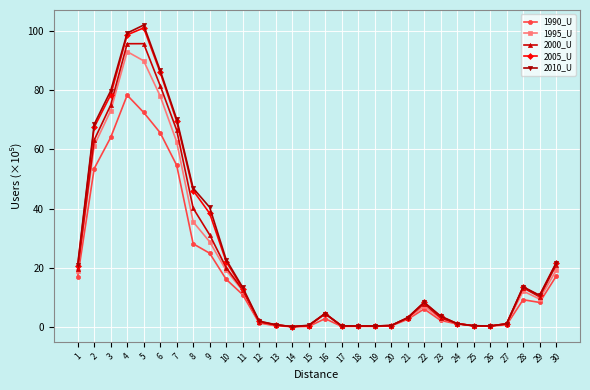

What is the total value across all series at 7?

323.6